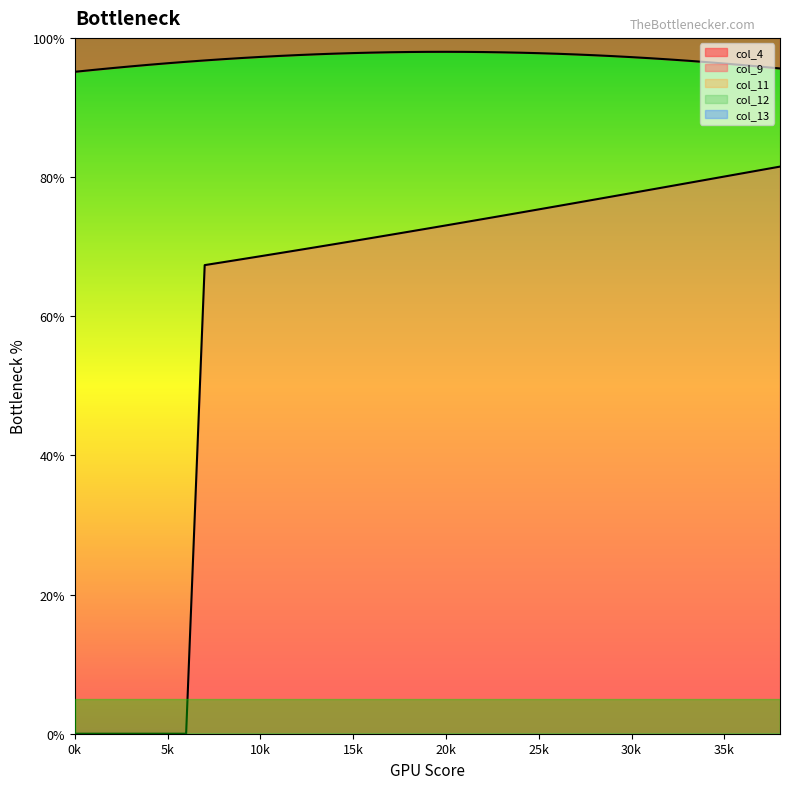

Reading left to right, extract all data points from this chart.

col_1: 0=0.0	1=1.0	2=2.0	3=3.0	4=4.0	5=5.0	6=6.0	7=7.0	8=8.0	9=9.0	10=10.0	11=11.0	12=12.0	13=13.0	14=14.0	15=15.0	16=16.0	17=17.0	18=18.0	19=19.0	20=20.0	21=21.0	22=22.0	23=23.0	24=24.0	25=25.0	26=26.0	27=27.0	28=28.0	29=29.0	30=30.0	31=31.0	32=32.0	33=33.0	34=34.0	35=35.0	36=36.0	37=37.0	38=38.0
col_11: 0=0.0	1=0.0	2=0.0	3=0.0	4=0.0	5=0.0	6=0.0	7=0.0	8=0.0	9=0.0	10=0.0	11=0.0	12=0.0	13=0.0	14=0.0	15=0.0	16=0.0	17=0.0	18=0.0	19=0.0	20=0.0	21=0.0	22=0.0	23=0.0	24=0.0	25=0.0	26=0.0	27=0.0	28=0.0	29=0.0	30=0.0	31=0.0	32=0.0	33=0.0	34=0.0	35=0.0	36=0.0	37=0.0	38=0.0
col_12: 0=0.0	1=0.0	2=0.0	3=0.0	4=0.0	5=0.0	6=0.0	7=0.0	8=0.0	9=0.0	10=0.0	11=0.0	12=0.0	13=0.0	14=0.0	15=0.0	16=0.0	17=0.0	18=0.0	19=0.0	20=0.0	21=0.0	22=0.0	23=0.0	24=0.0	25=0.0	26=0.0	27=0.0	28=0.0	29=0.0	30=0.0	31=0.0	32=0.0	33=0.0	34=0.0	35=0.0	36=0.0	37=0.0	38=0.0
col_9: 0=0.0	1=0.0	2=0.0	3=0.0	4=0.0	5=0.0	6=0.0	7=67.3	8=67.8	9=68.2	10=68.6	11=69.1	12=69.5	13=69.9	14=70.4	15=70.8	16=71.2	17=71.7	18=72.1	19=72.6	20=73.1	21=73.5	22=74.0	23=74.4	24=74.9	25=75.4	26=75.8	27=76.3	28=76.8	29=77.2	30=77.7	31=78.2	32=78.6	33=79.1	34=79.6	35=80.1	36=80.6	37=81.0	38=81.5
col_13: 0=0.0	1=0.0	2=0.0	3=0.0	4=0.0	5=0.0	6=0.0	7=0.0	8=0.0	9=0.0	10=0.0	11=0.0	12=0.0	13=0.0	14=0.0	15=0.0	16=0.0	17=0.0	18=0.0	19=0.0	20=0.0	21=0.0	22=0.0	23=0.0	24=0.0	25=0.0	26=0.0	27=0.0	28=0.0	29=0.0	30=0.0	31=0.0	32=0.0	33=0.0	34=0.0	35=0.0	36=0.0	37=0.0	38=0.0
col_4: 0=95.1	1=95.4	2=95.7	3=95.9	4=96.1	5=96.4	6=96.6	7=96.8	8=96.9	9=97.1	10=97.3	11=97.4	12=97.5	13=97.6	14=97.7	15=97.8	16=97.9	17=97.9	18=98.0	19=98.0	20=98.0	21=98.0	22=98.0	23=97.9	24=97.9	25=97.8	26=97.7	27=97.6	28=97.5	29=97.4	30=97.2	31=97.1	32=96.9	33=96.7	34=96.5	35=96.3	36=96.1	37=95.9	38=95.6